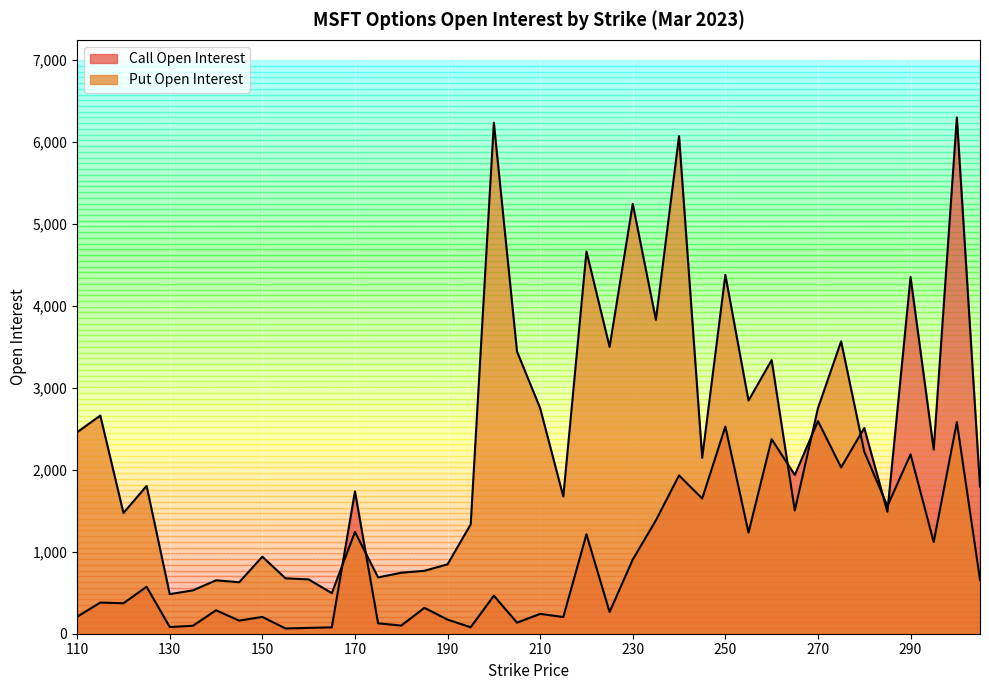

What are all the series names shown in the legend?

Call Open Interest, Put Open Interest